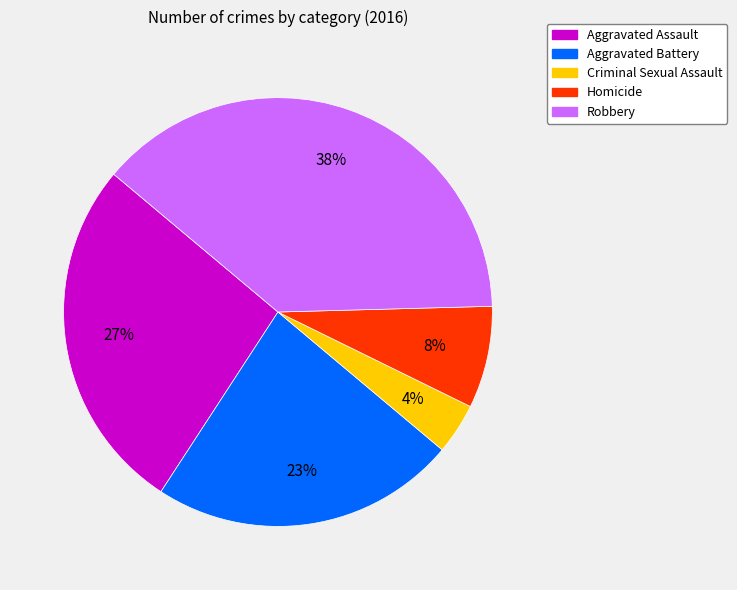

Is it true that Criminal Sexual Assault is 4% of the pie?

True